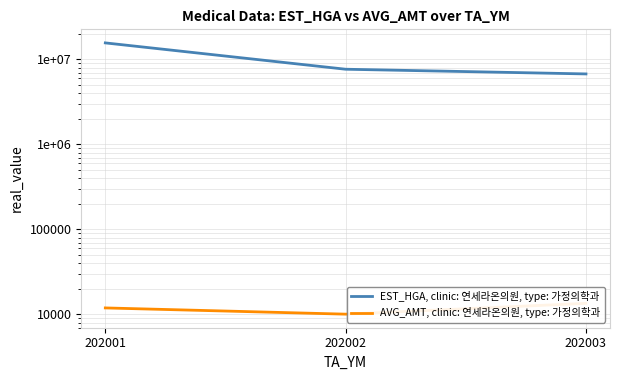

True or false: AVG_AMT, clinic: 연세라온의원, type: 가정의학과 has a value of 19474 at 202003.

False